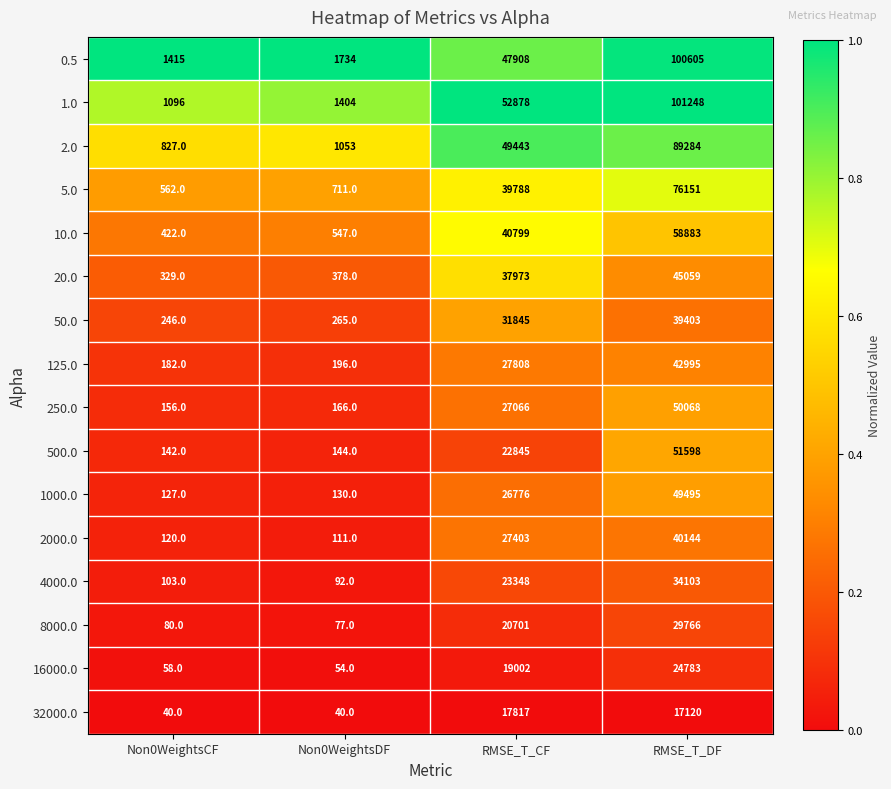

Which series has the widest spread of values?

1.0